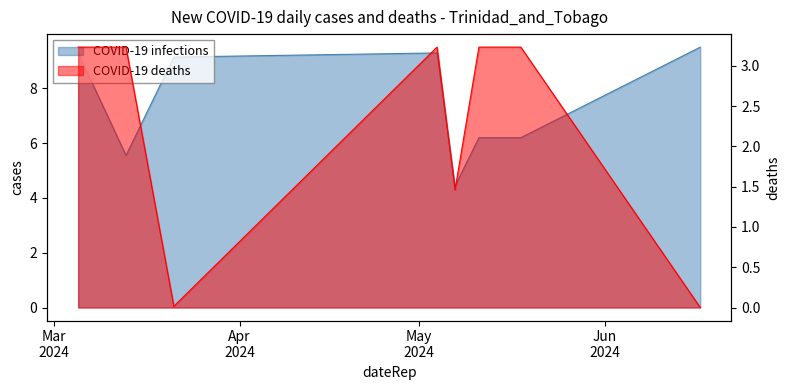

What is the lowest value of the sum series?

4.4